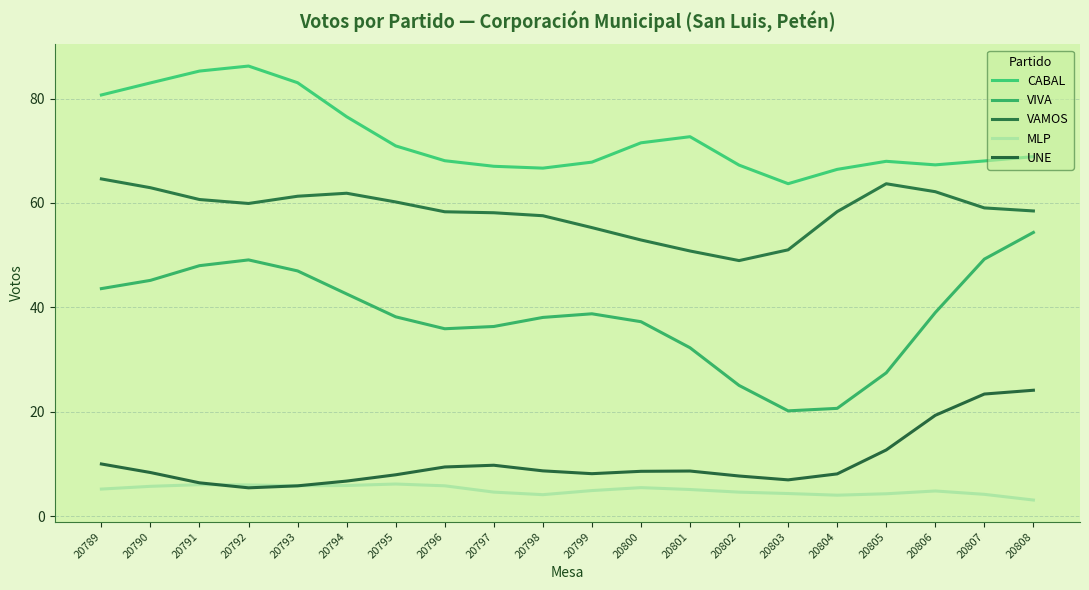

Is this an area chart (filled region under the line)?

No